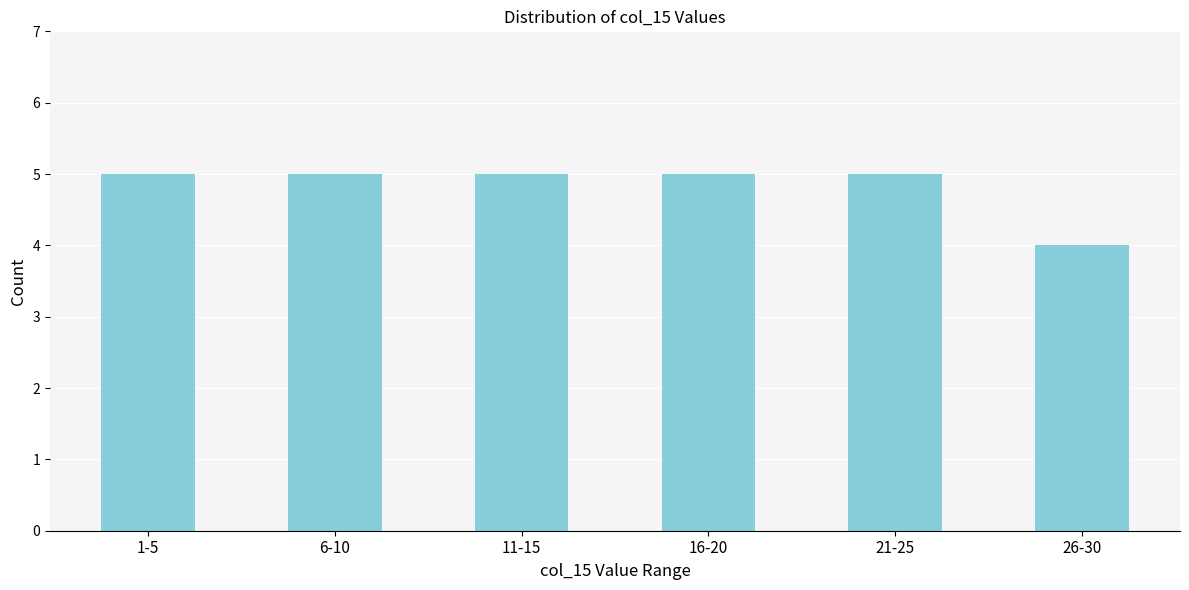

Reading left to right, transcribe all the data shown in this chart.

5	5	5	5	5	4